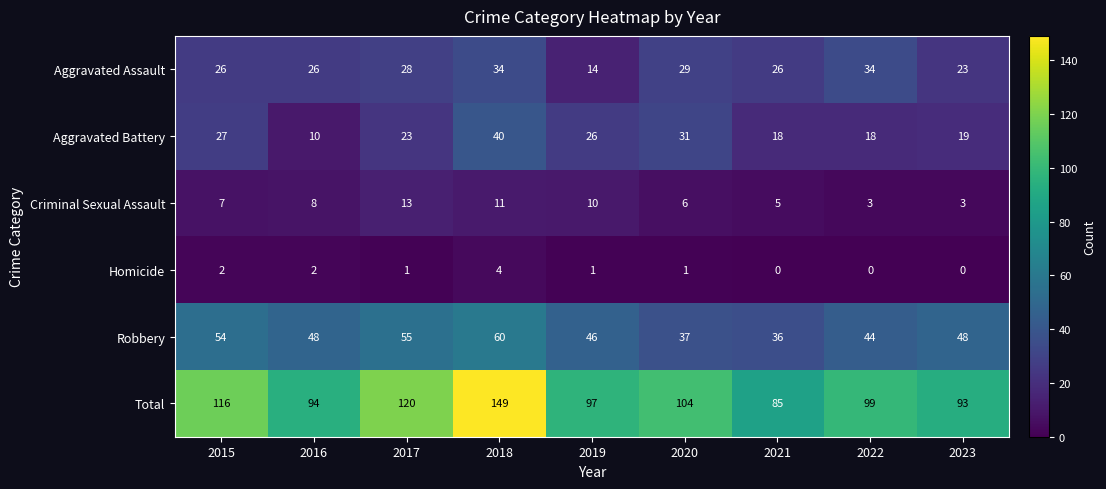

What is the spread (max minus min) of values at 2022?

99